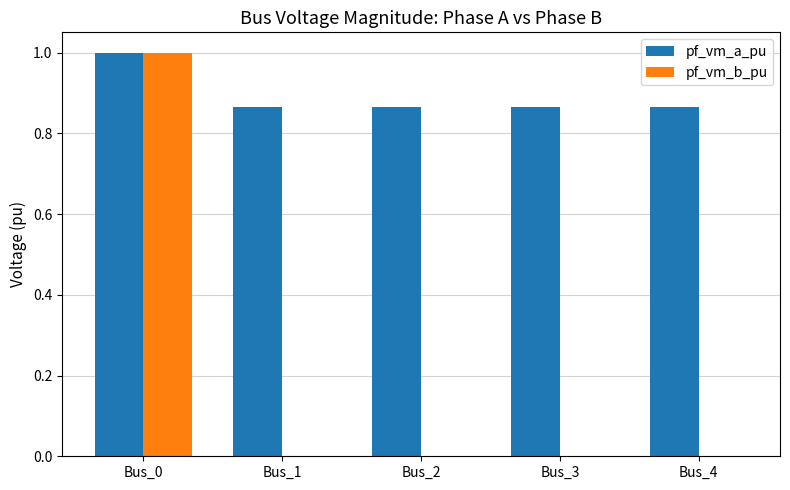

How many pf_vm_a_pu values are between 0 and 1?

5